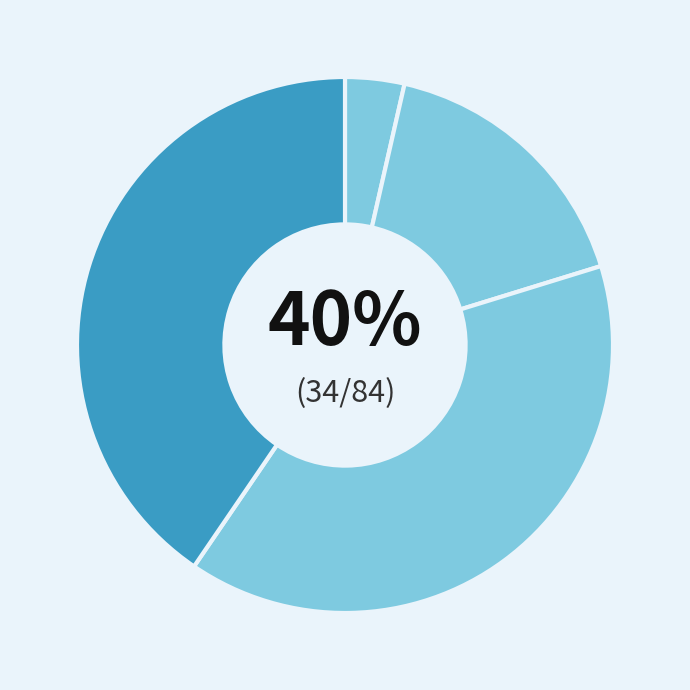

Which category has the smallest portion of the pie?

Aggravated Assault